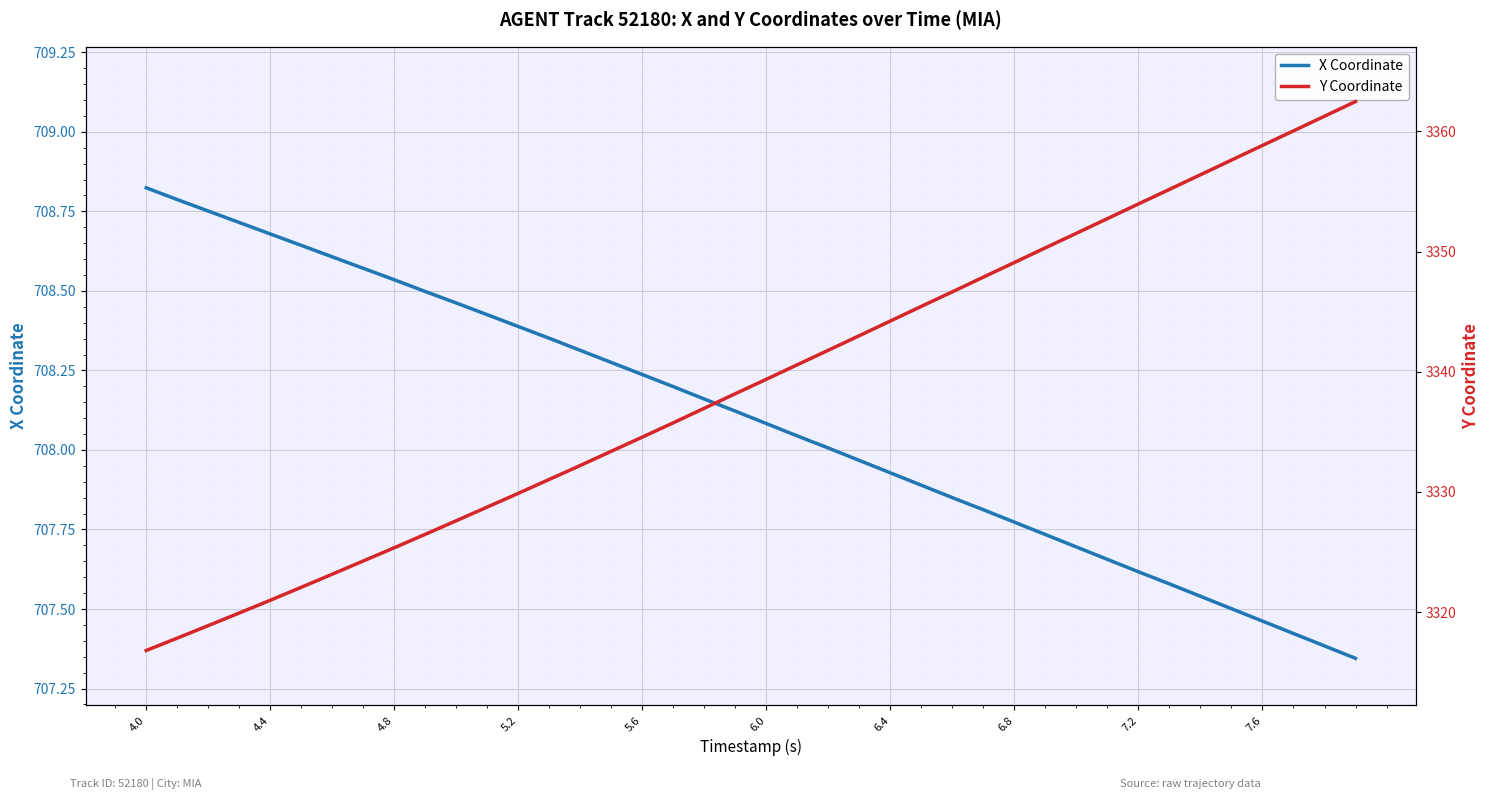

True or false: X Coordinate has more than 0 points higher than both neighbors.

False